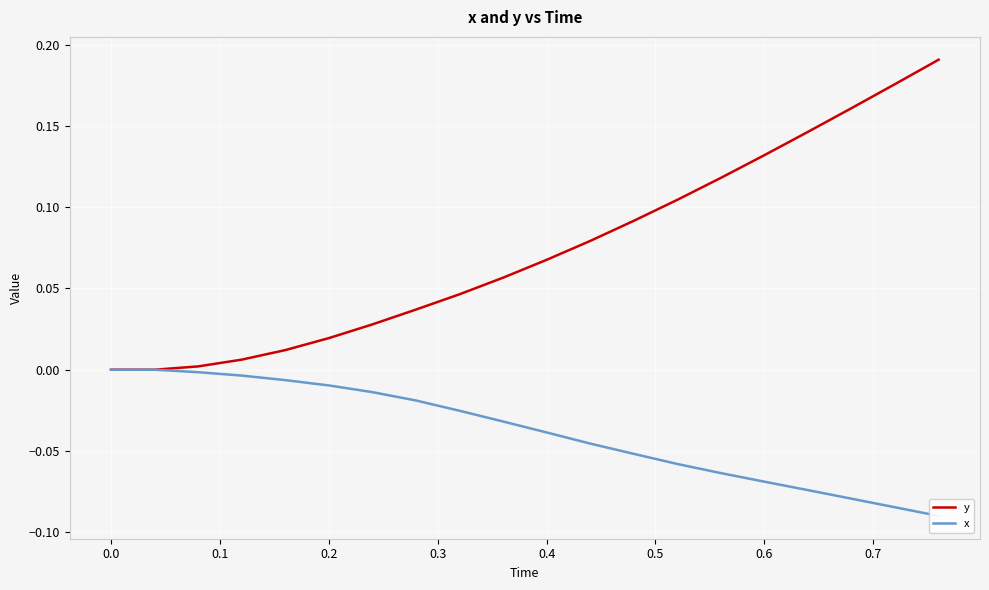

Is it true that y equals 0.0 at 0.0?

True